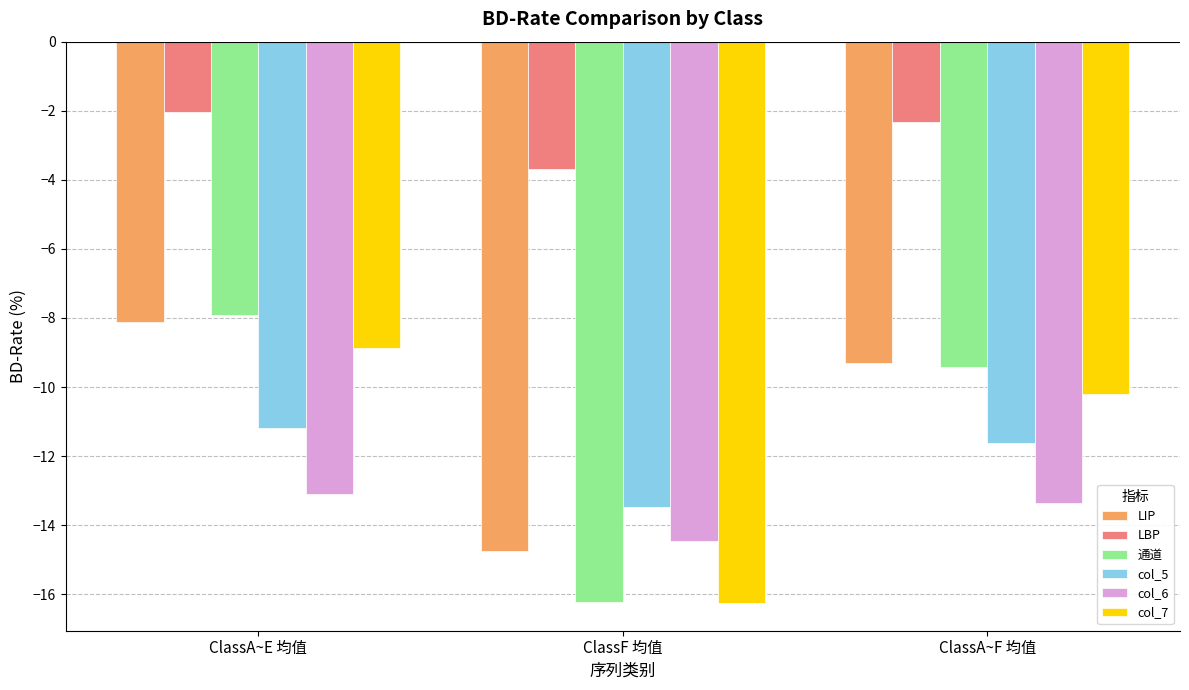

Is the value of col_6 at ClassF 均值 greater than the value of LBP at ClassA~F 均值?

No